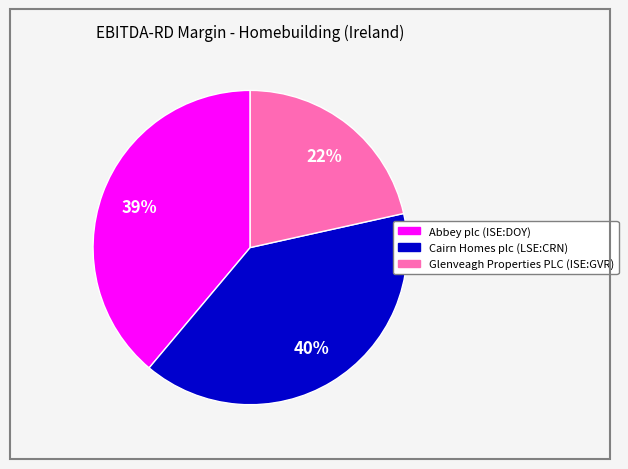

The Abbey plc (ISE:DOY) slice represents 39% of the pie. True or false?

True